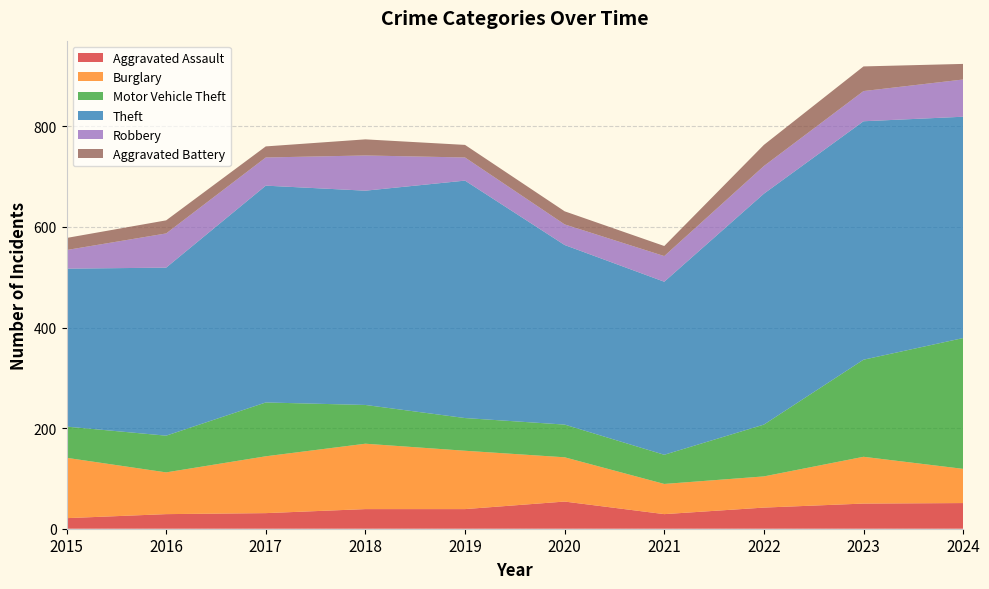

Reading left to right, extract all data points from this chart.

Aggravated Assault: 2015=21	2016=29	2017=31	2018=39	2019=39	2020=54	2021=29	2022=42	2023=50	2024=51
Burglary: 2015=120	2016=83	2017=113	2018=130	2019=116	2020=88	2021=60	2022=62	2023=93	2024=68
Motor Vehicle Theft: 2015=62	2016=73	2017=107	2018=77	2019=65	2020=65	2021=58	2022=103	2023=193	2024=260
Theft: 2015=314	2016=334	2017=431	2018=426	2019=472	2020=357	2021=344	2022=459	2023=474	2024=440
Robbery: 2015=37	2016=68	2017=56	2018=70	2019=46	2020=41	2021=51	2022=55	2023=60	2024=74
Aggravated Battery: 2015=24	2016=26	2017=22	2018=32	2019=25	2020=26	2021=20	2022=42	2023=49	2024=31